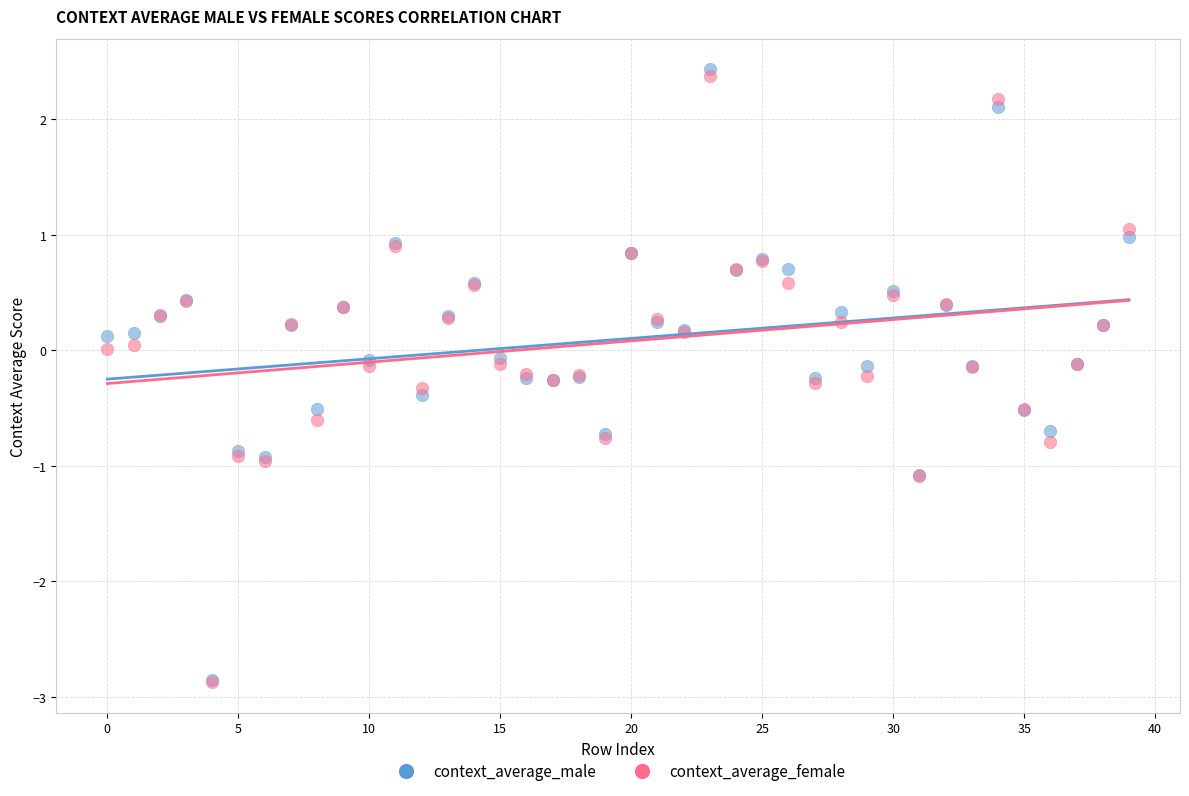

Which series reaches the maximum Y coordinate?

context_average_male